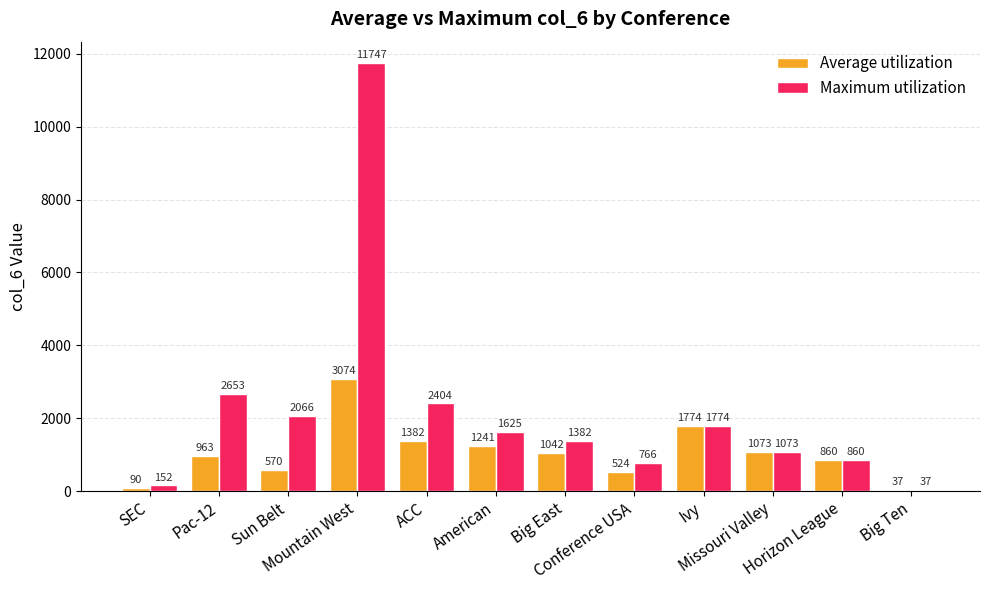

What is the maximum value shown in the chart?

11747.0